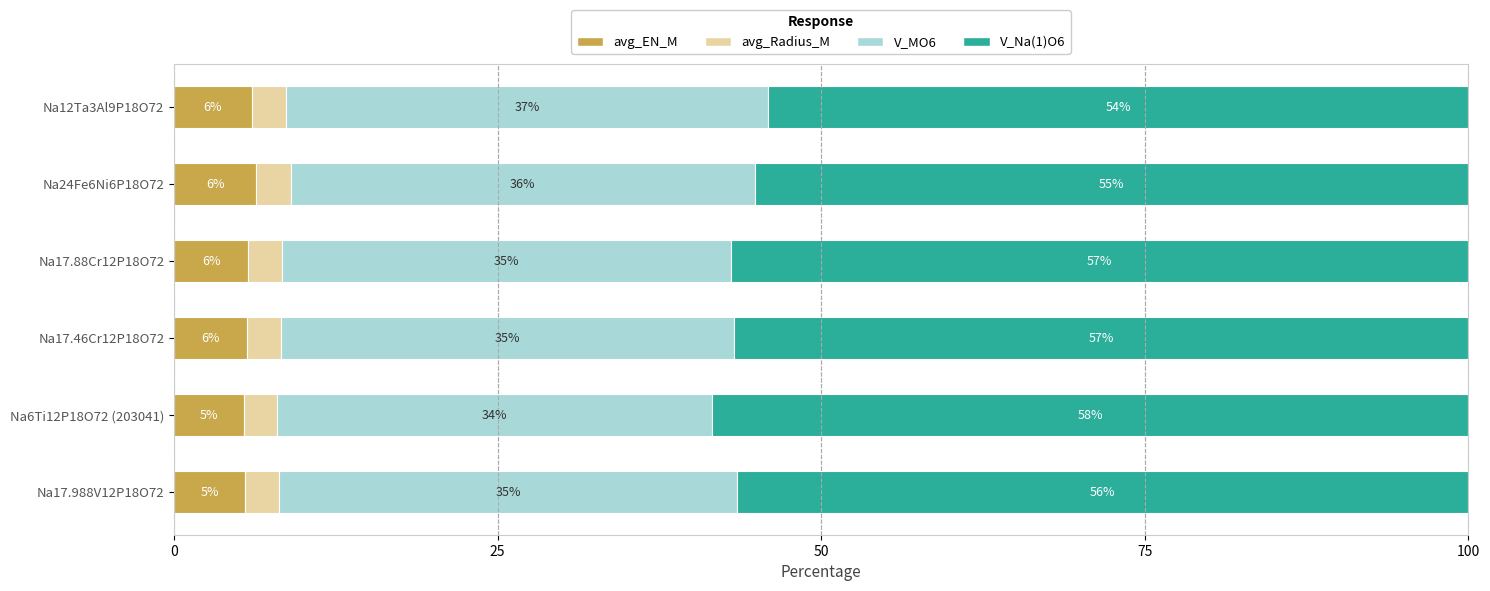

True or false: avg_EN_M has a value of 11.2 at Na24Fe6Ni6P18O72.

False